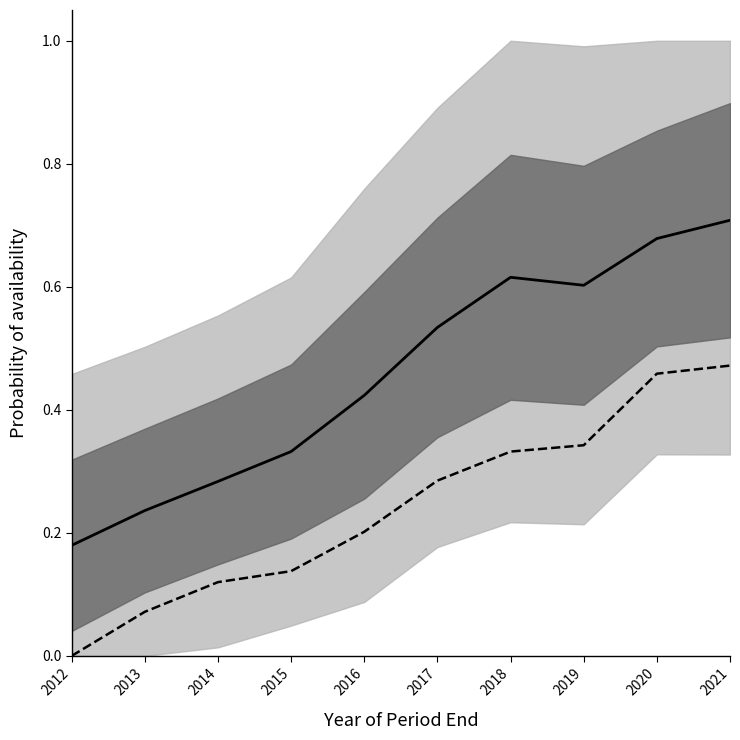

How many values in Mountlake Terrace are above zero?

9